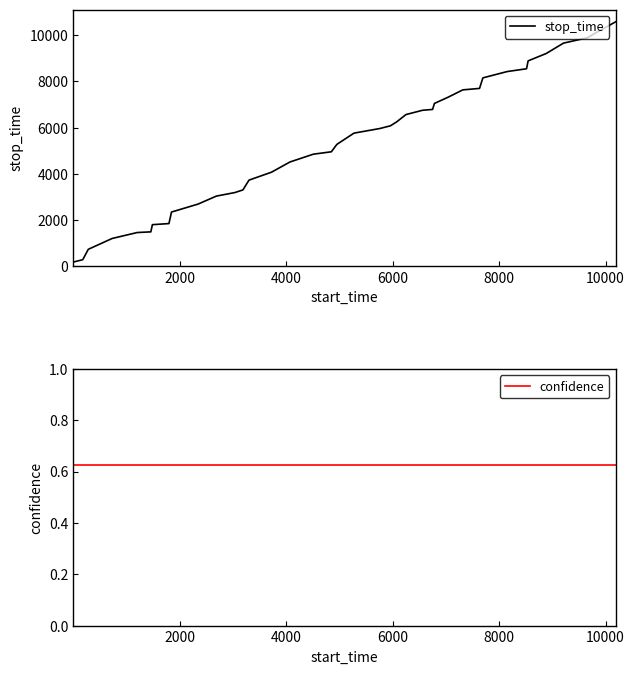

What is the smallest value displayed?

0.6